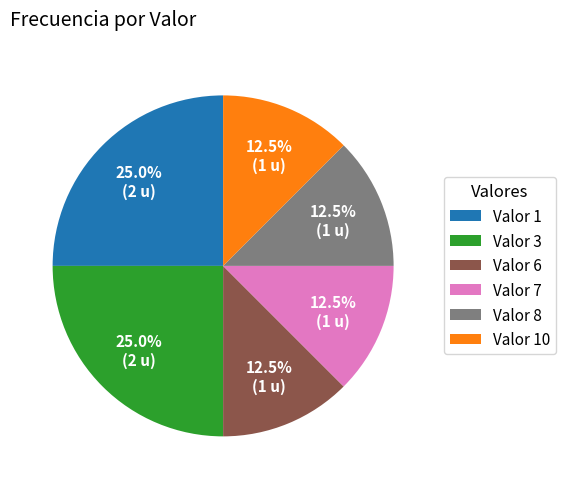

Does Valor 6 represent more than half of the total?

No